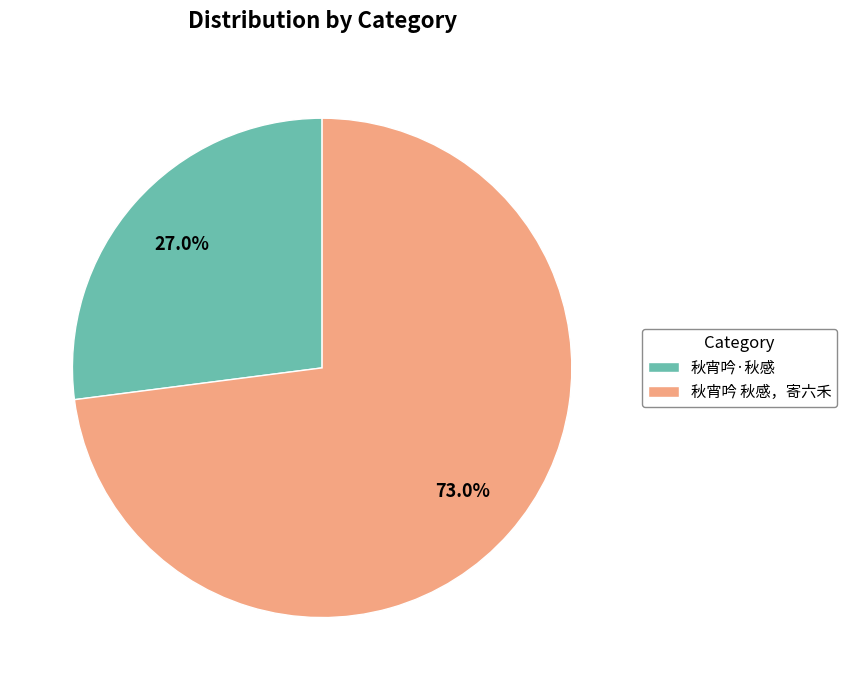

Which category accounts for the majority?

秋宵吟 秋感，寄六禾